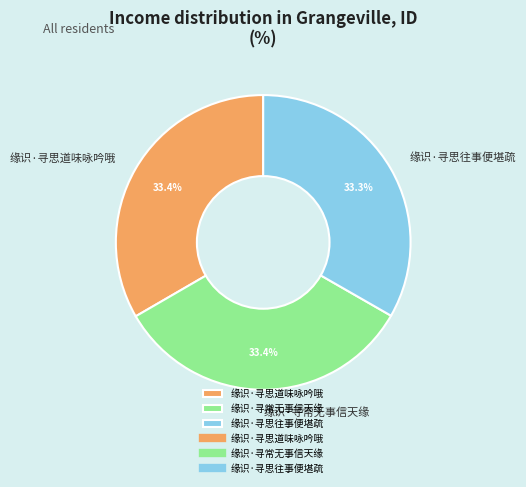

The 缘识·寻常无事信天缘 slice represents 42% of the pie. True or false?

False